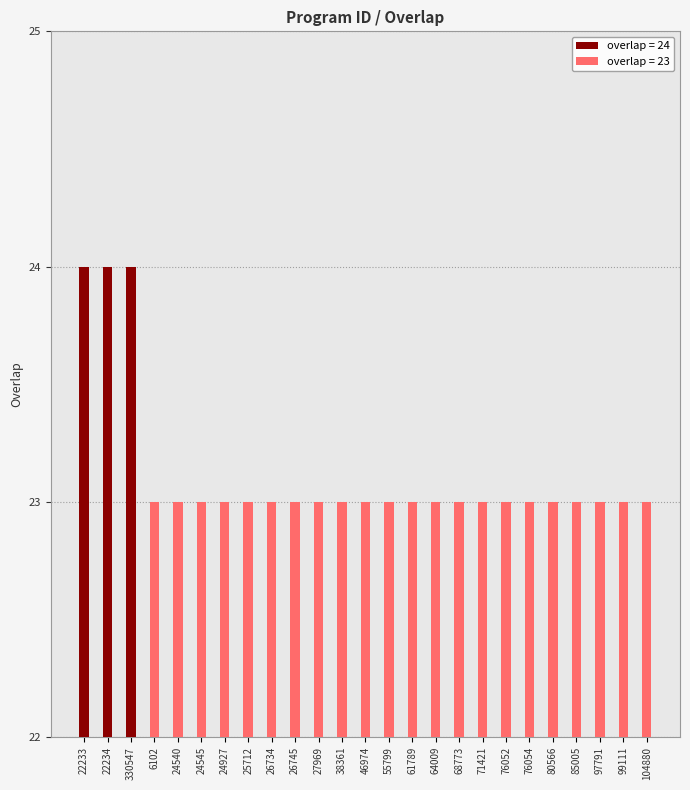

What position from the right is 80566?

5